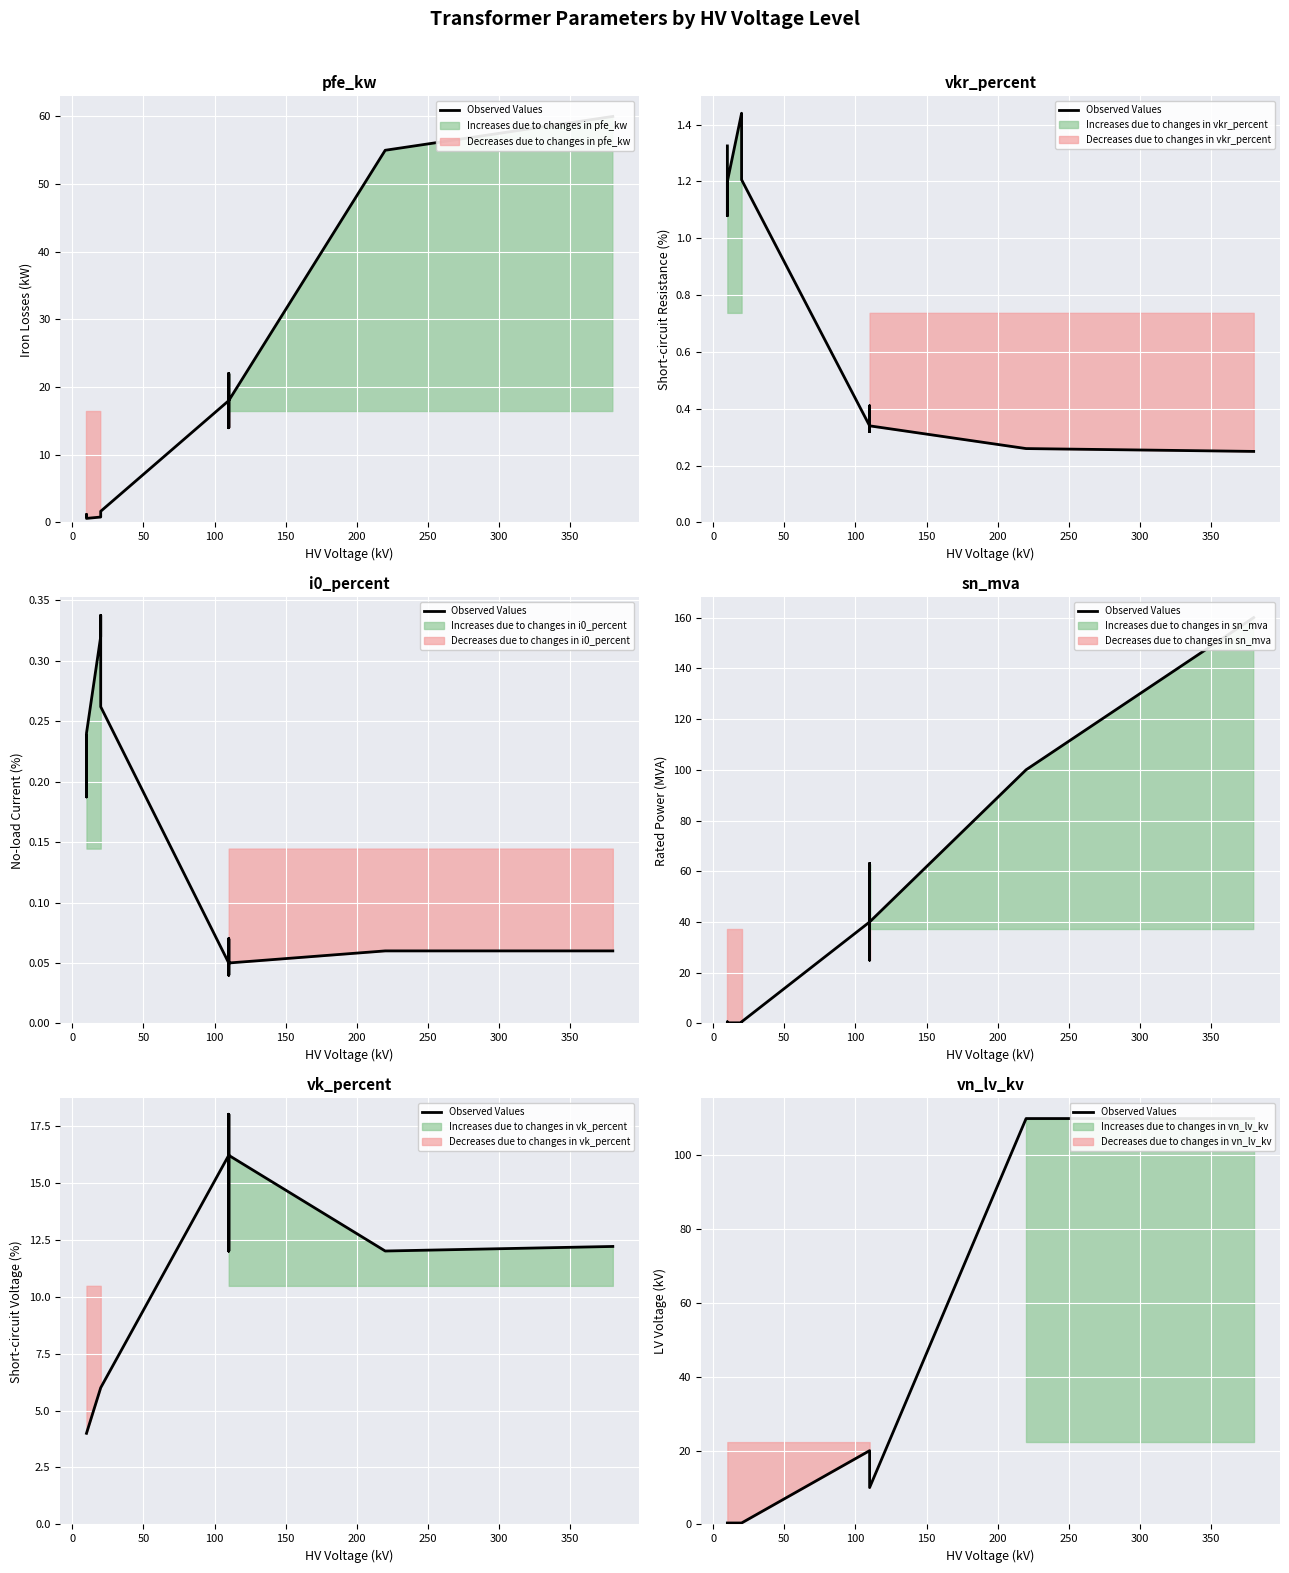

True or false: there are more than 1 points higher than both neighbors.

False